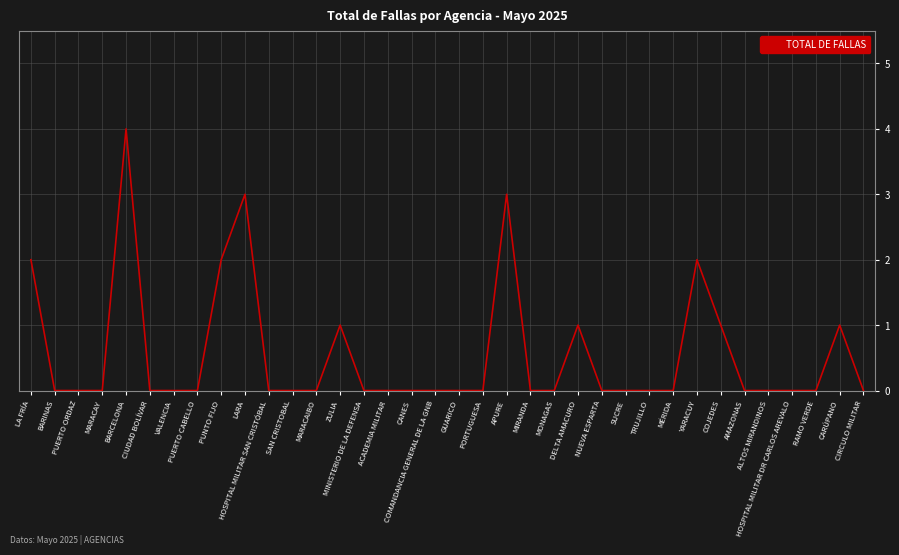

Is it true that the value at MINISTERIO DE LA DEFENSA is 2?

False